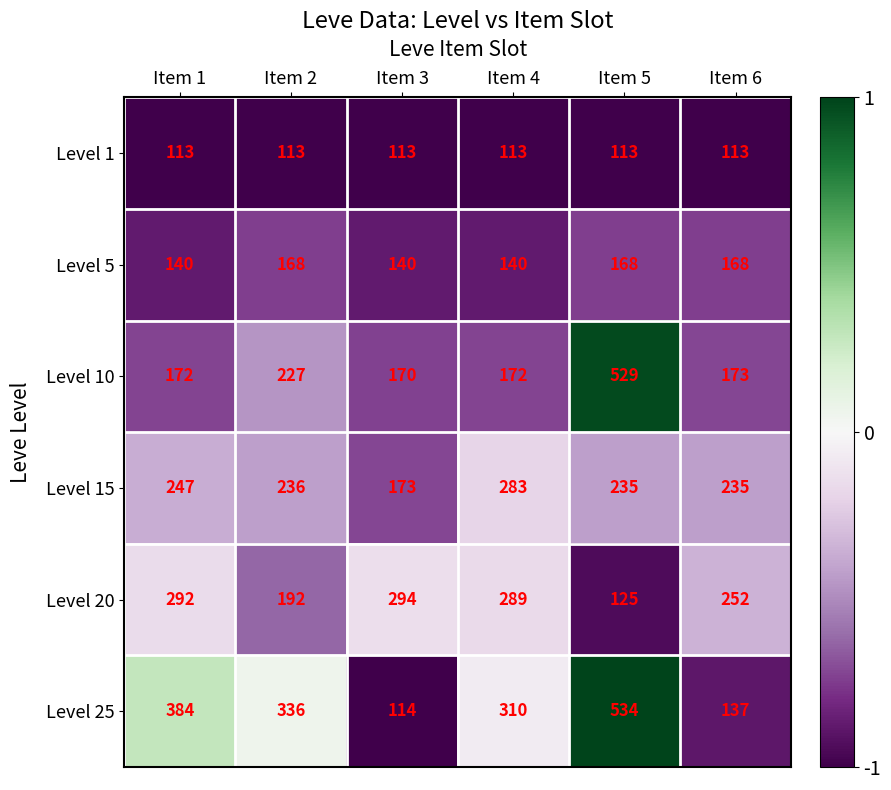

What is the minimum value for Level 25?

114